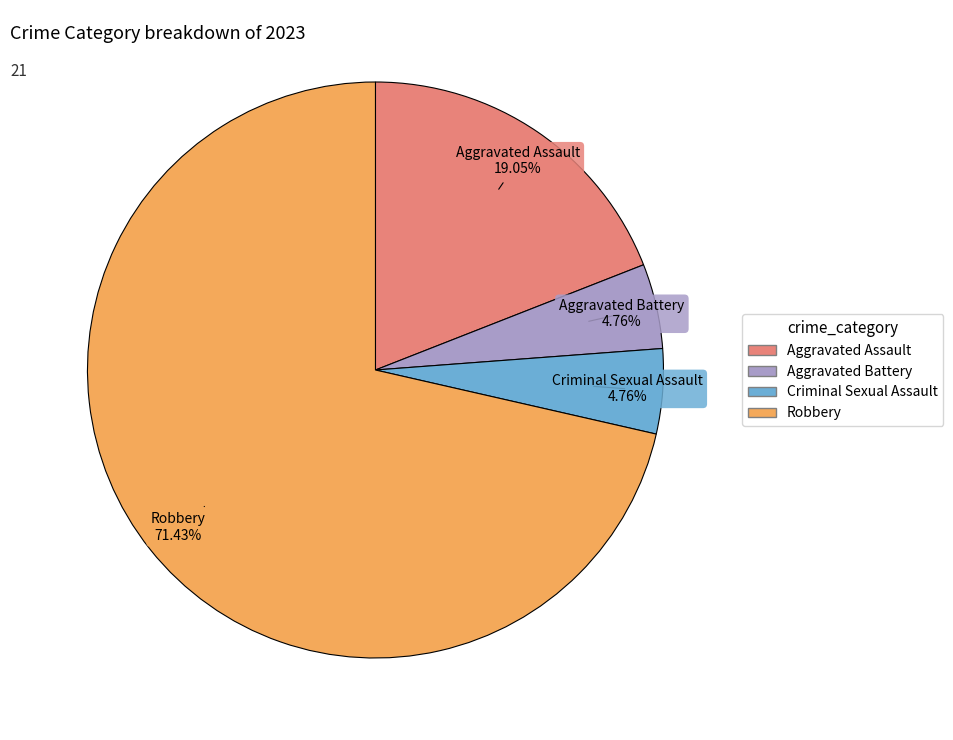

Which category has the biggest portion of the pie?

Robbery